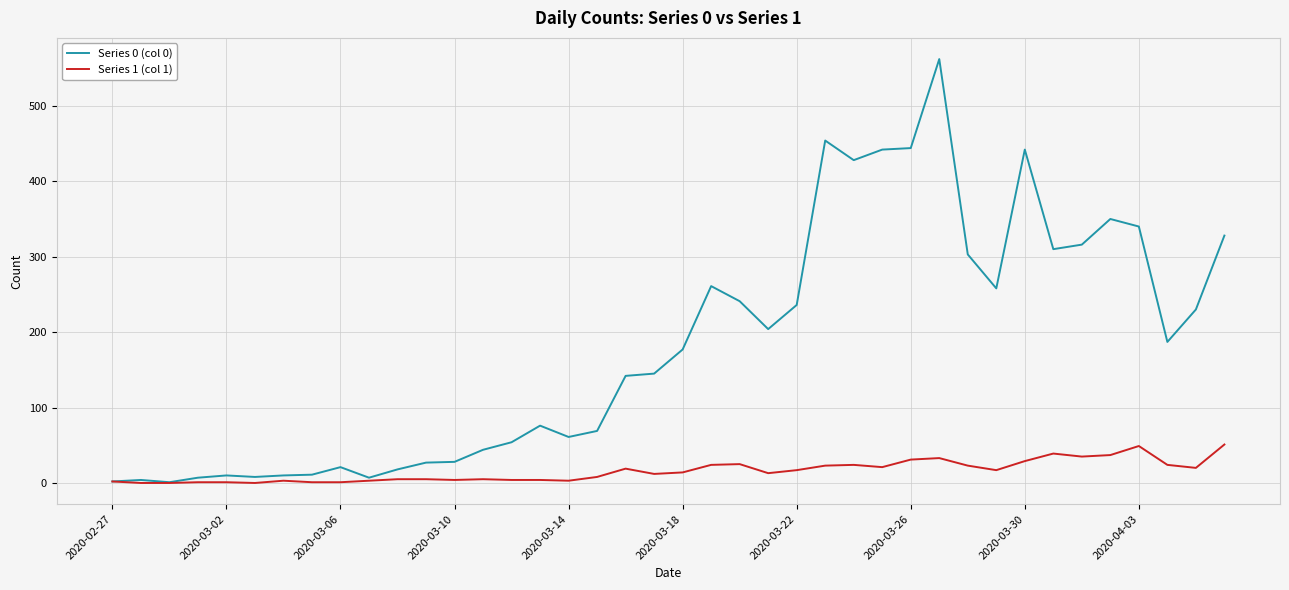

How many values in the Series 0 (col 0) series are below 177?

20